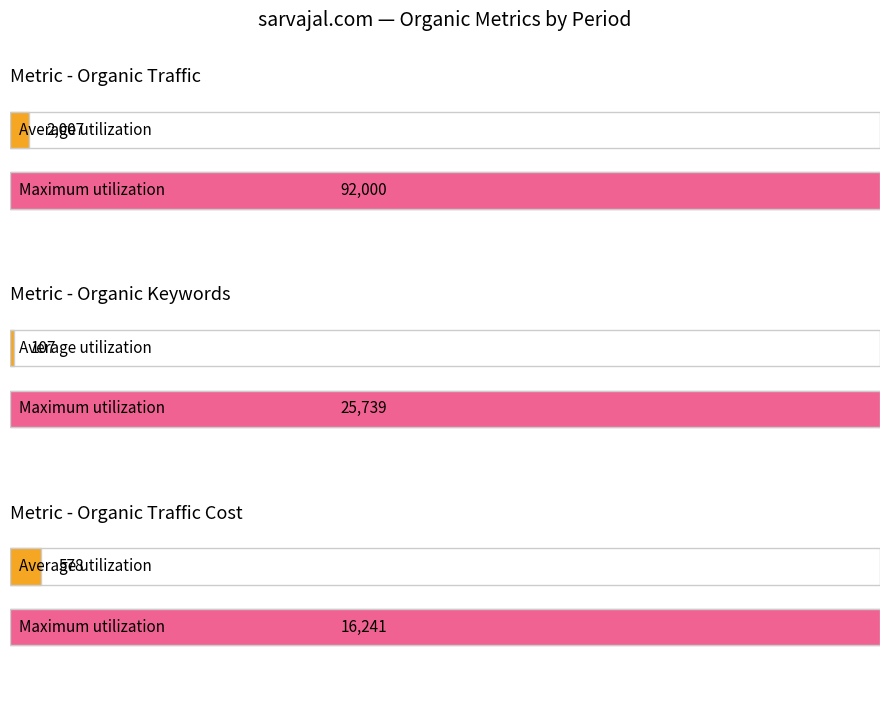

The Organic Keywords series shows 63 at 2016-10. True or false?

False